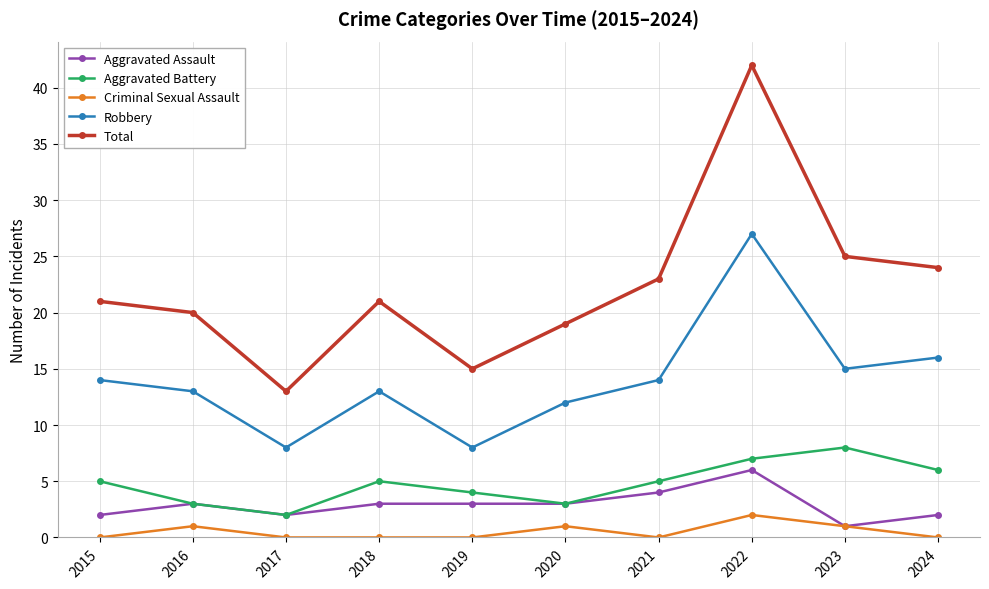

What is the sum of all Robbery values?

140